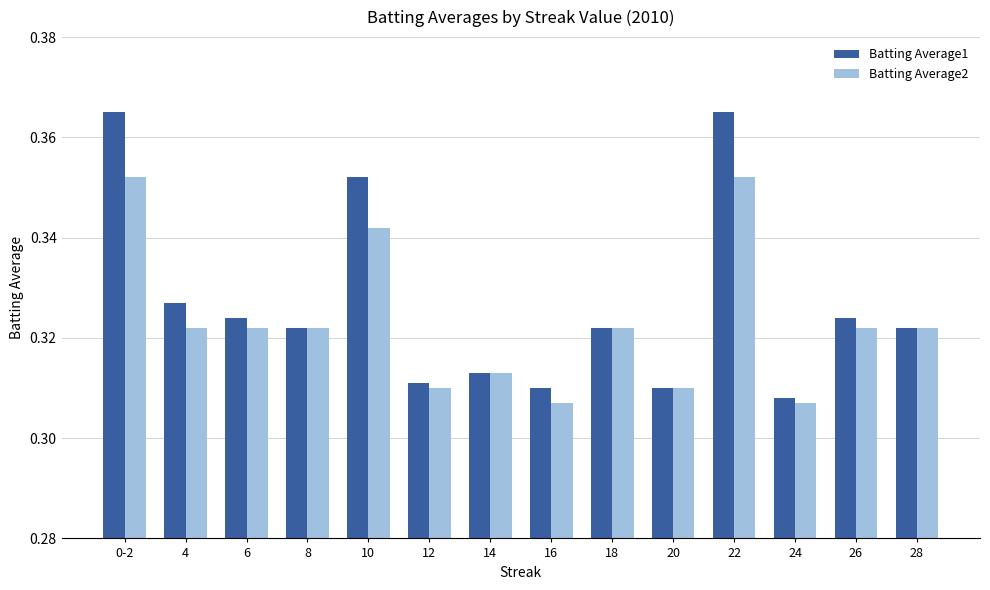

Where is Batting Average1 nearest to the value 0?

24